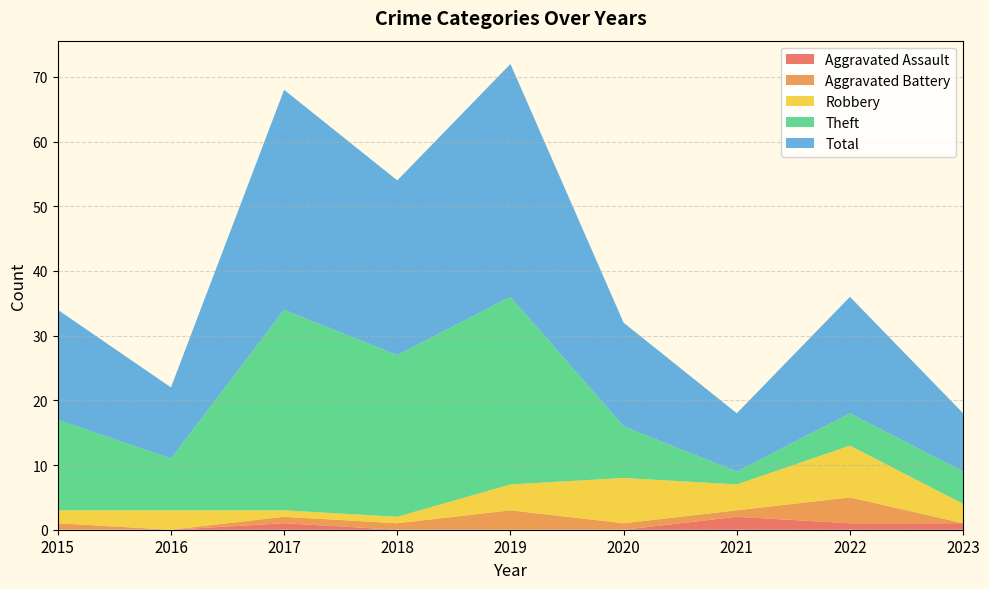

Reading left to right, list all the values displayed in this chart.

Aggravated Assault: 2015=0	2016=0	2017=1	2018=0	2019=0	2020=0	2021=2	2022=1	2023=1
Aggravated Battery: 2015=1	2016=0	2017=1	2018=1	2019=3	2020=1	2021=1	2022=4	2023=0
Robbery: 2015=2	2016=3	2017=1	2018=1	2019=4	2020=7	2021=4	2022=8	2023=3
Theft: 2015=14	2016=8	2017=31	2018=25	2019=29	2020=8	2021=2	2022=5	2023=5
Total: 2015=17	2016=11	2017=34	2018=27	2019=36	2020=16	2021=9	2022=18	2023=9